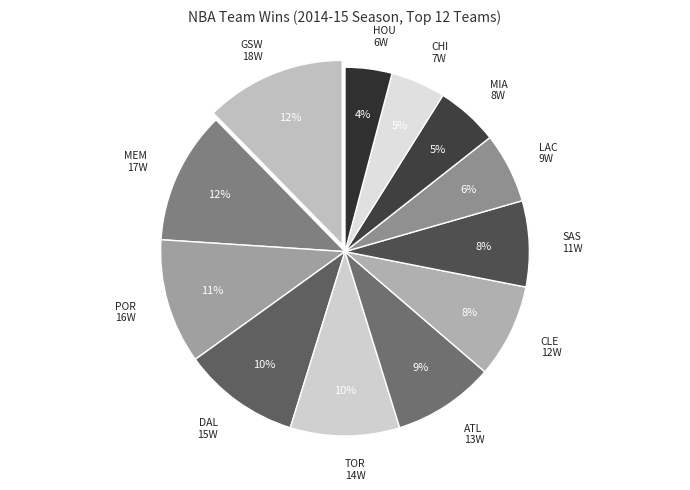

How many slices are in this pie chart?

12